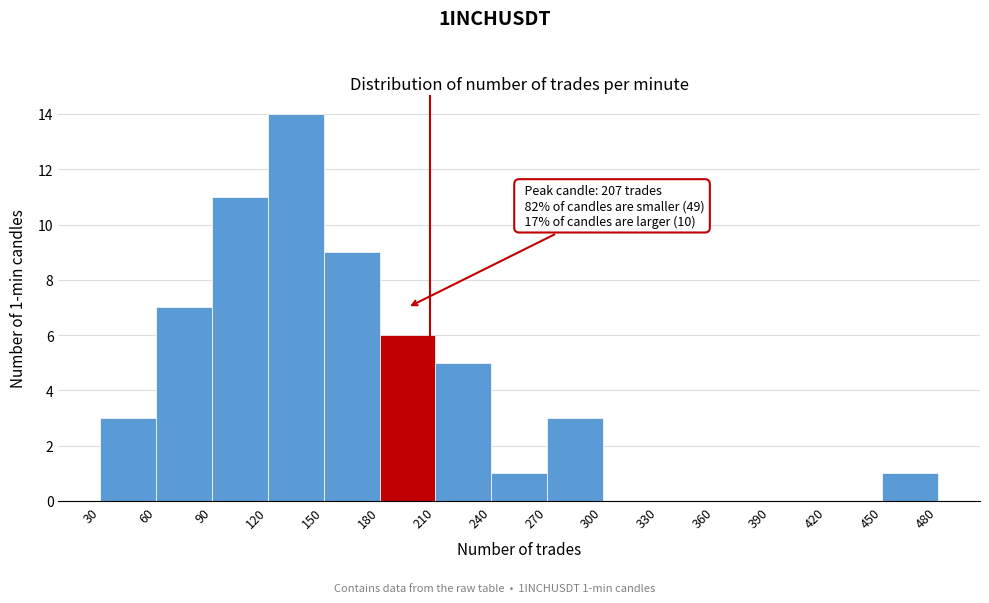

Over which range of the x-axis is the bar tallest?

120 to 150